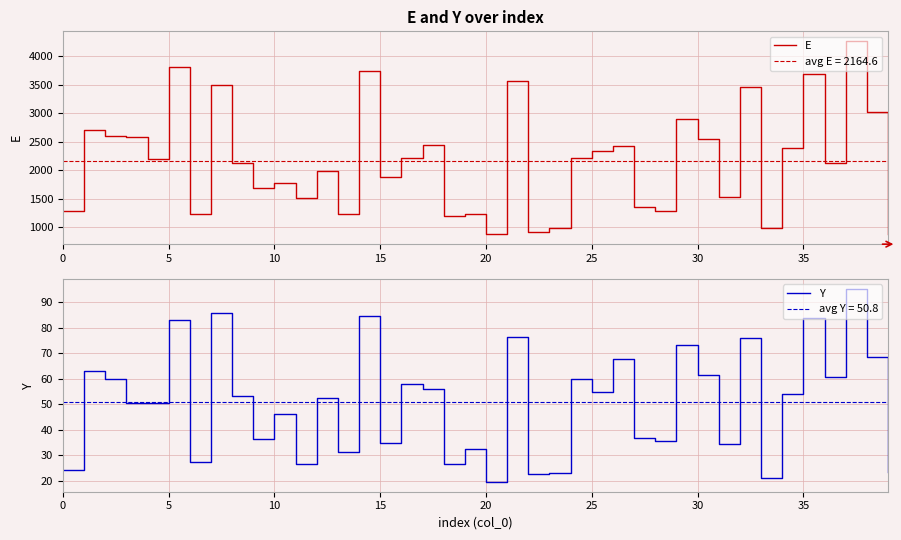

What is the label of the 27th point from the right?

13